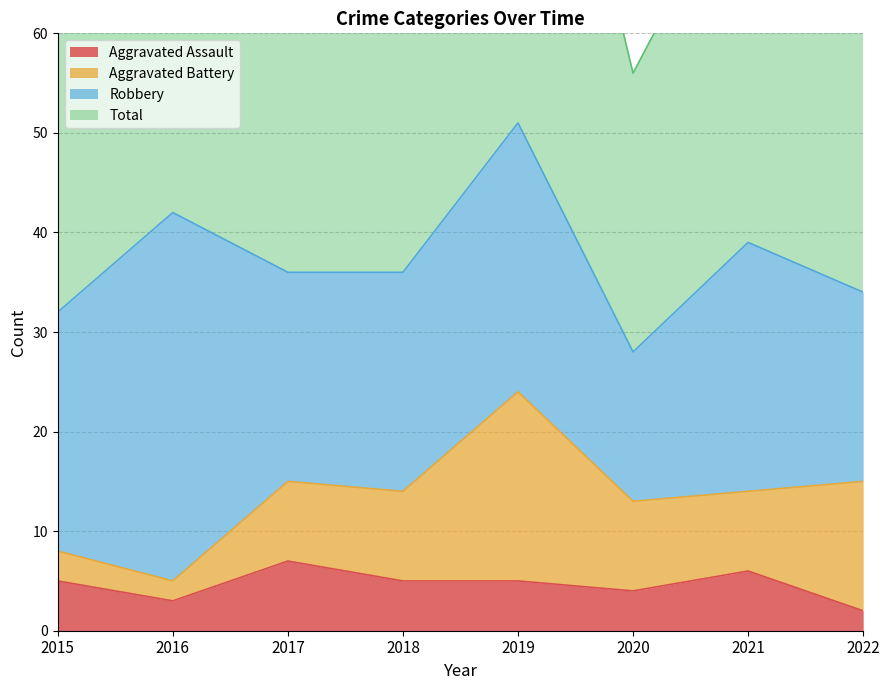

True or false: Total has a value of 99 at 2017.

False